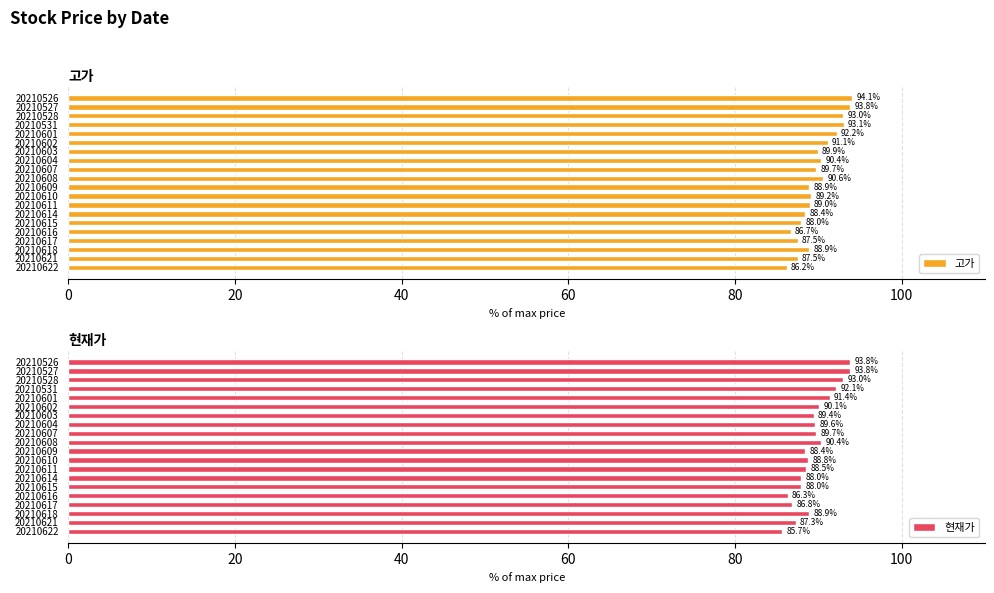

The 고가 series shows 90.6 at 20210608. True or false?

True